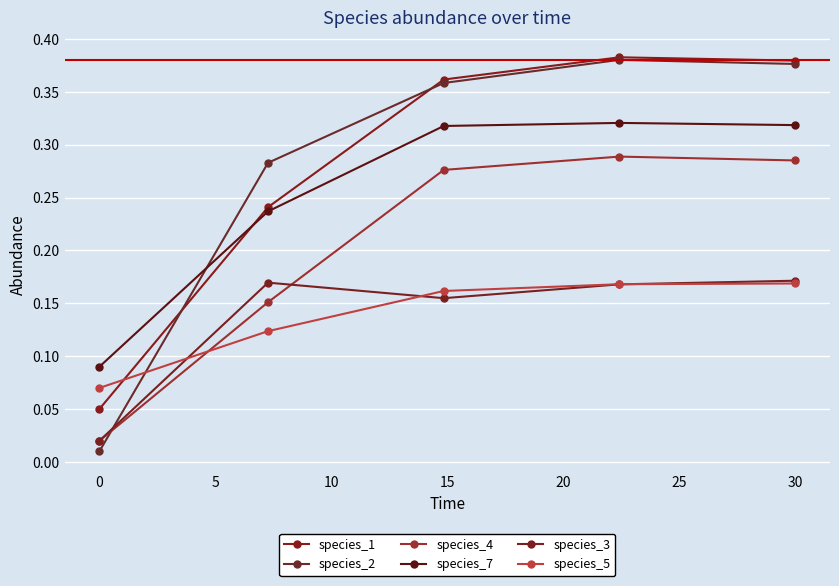

Does the chart display data point markers on the line(s)?

Yes